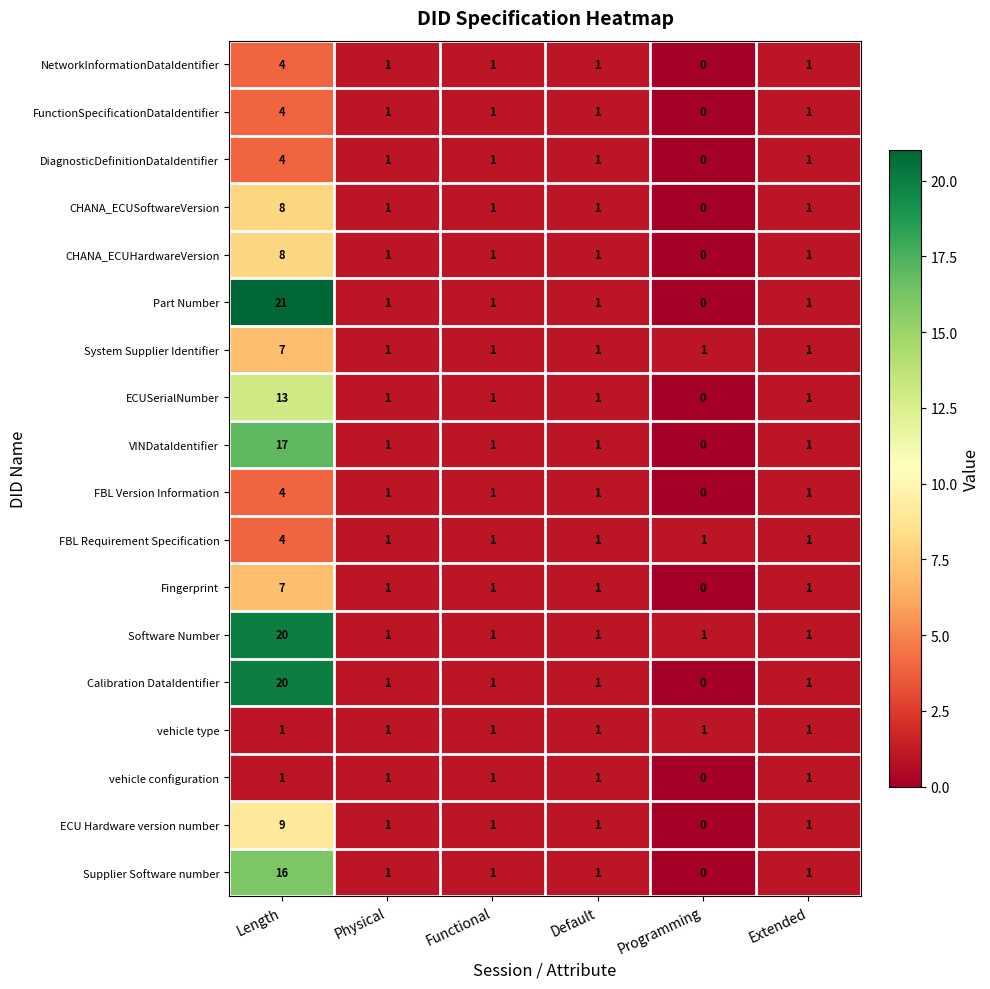

Count the NetworkInformationDataIdentifier values in the range 1 to 2.

4